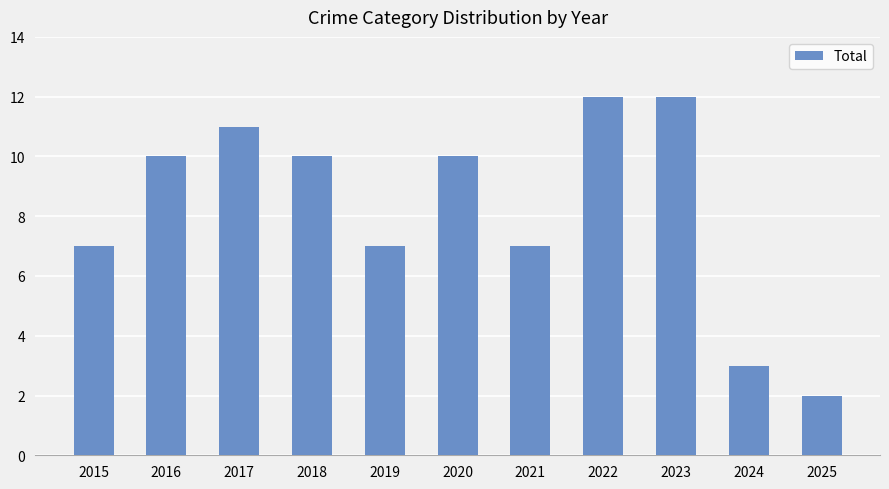

Are the bars grouped side by side (vs. stacked)?

No